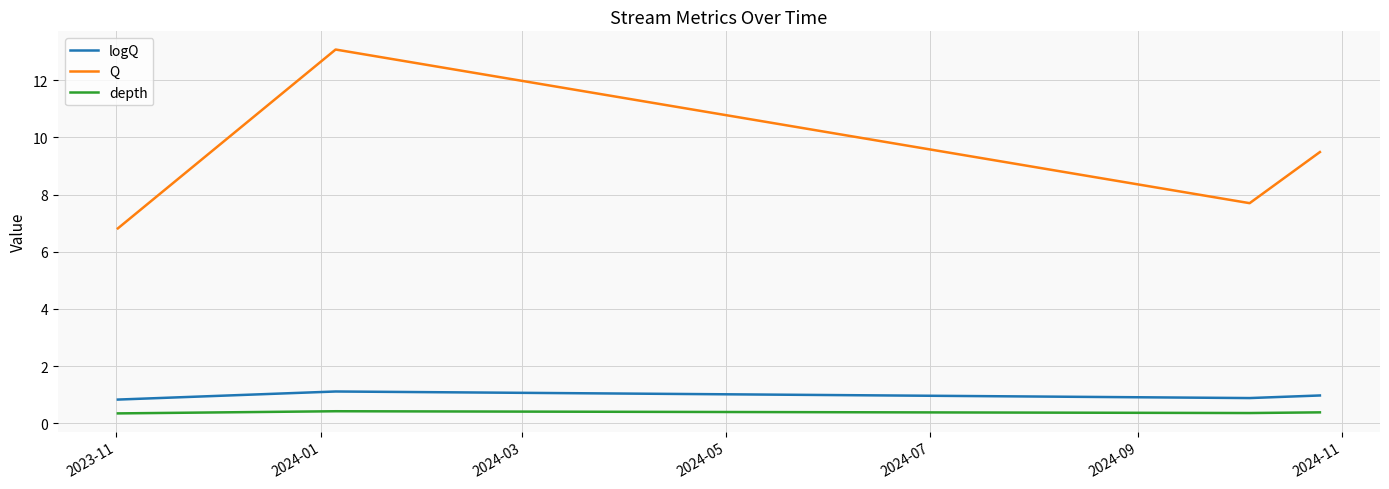

Which series has the widest spread of values?

Q